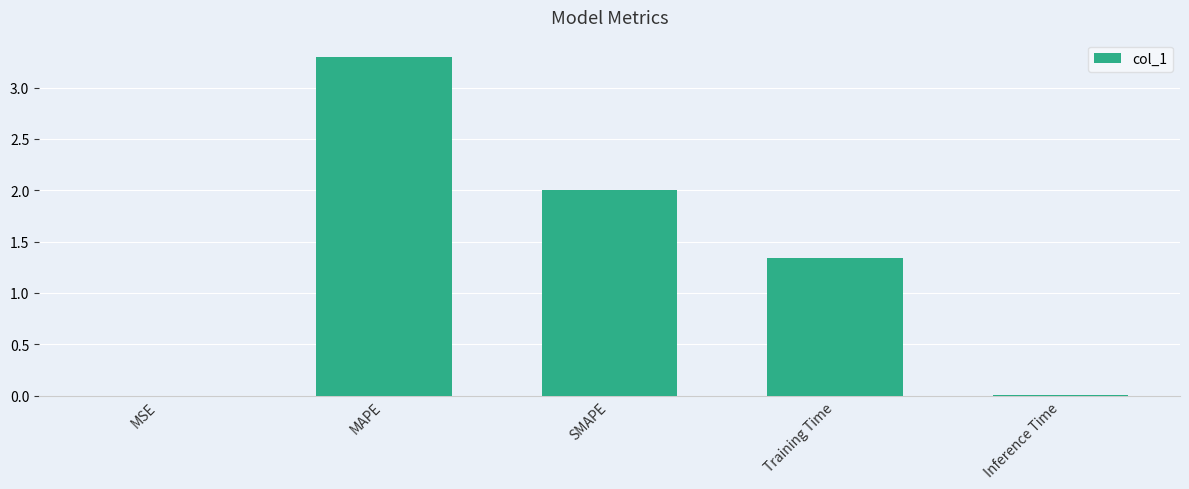

Is it true that the value at Training Time is 0.7?

False